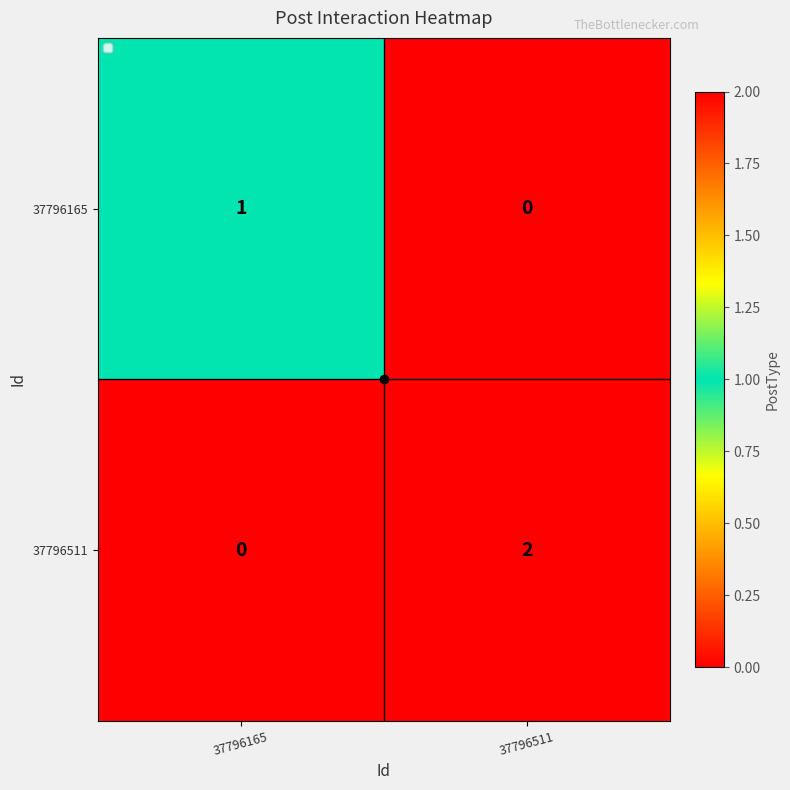

List the series in order of their peak value, lowest first.

37796165, 37796511